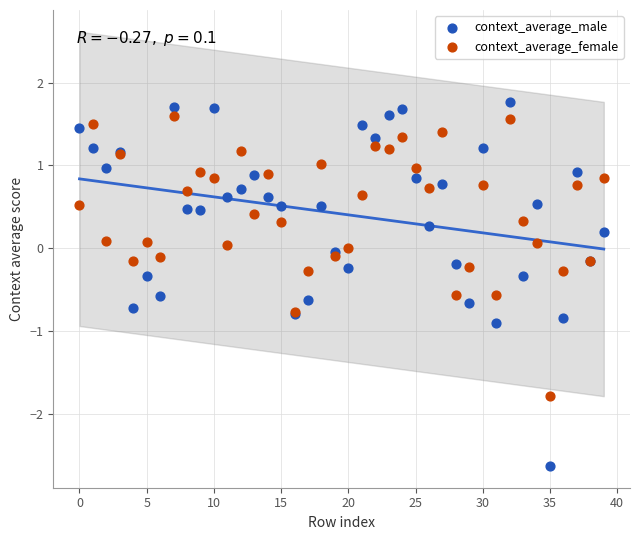

Which series has the largest Y range (max minus min)?

context_average_male